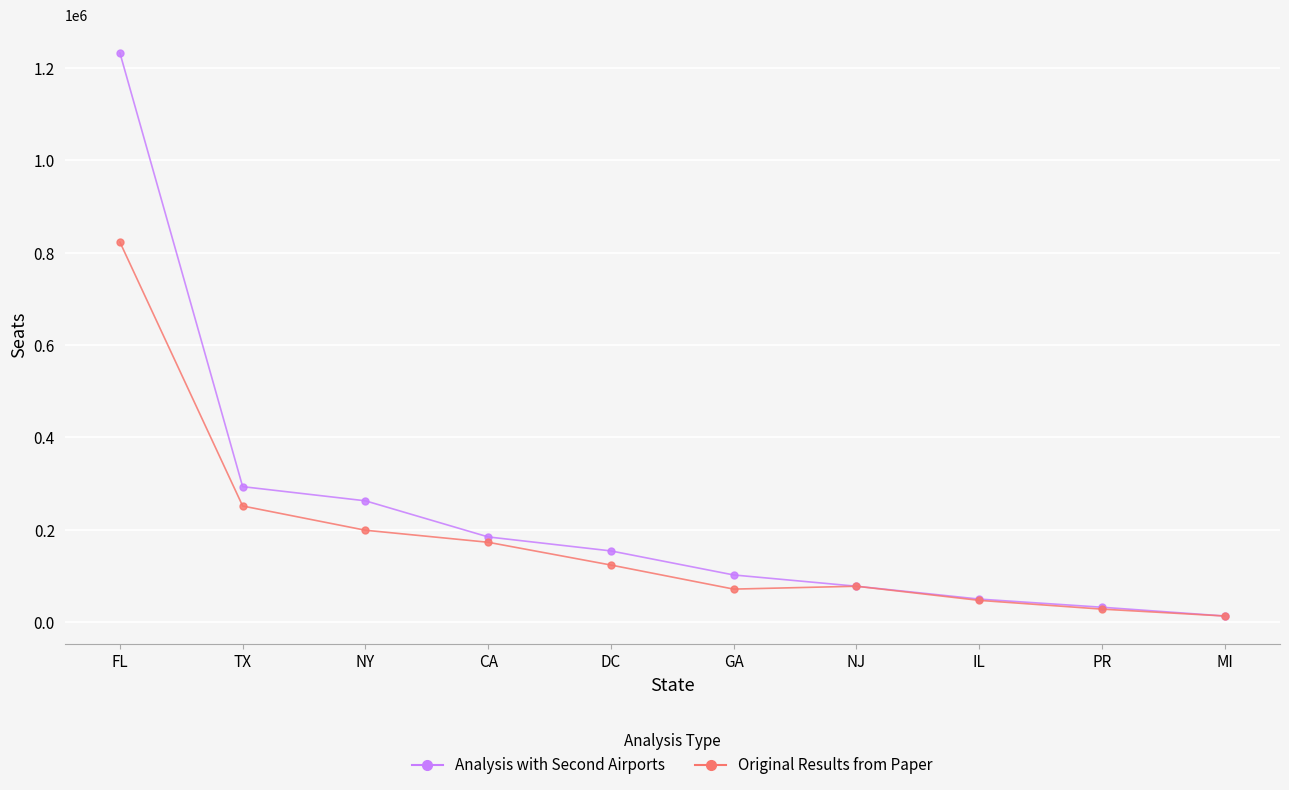

At which label does Analysis with Second Airports first exceed 154322?

FL